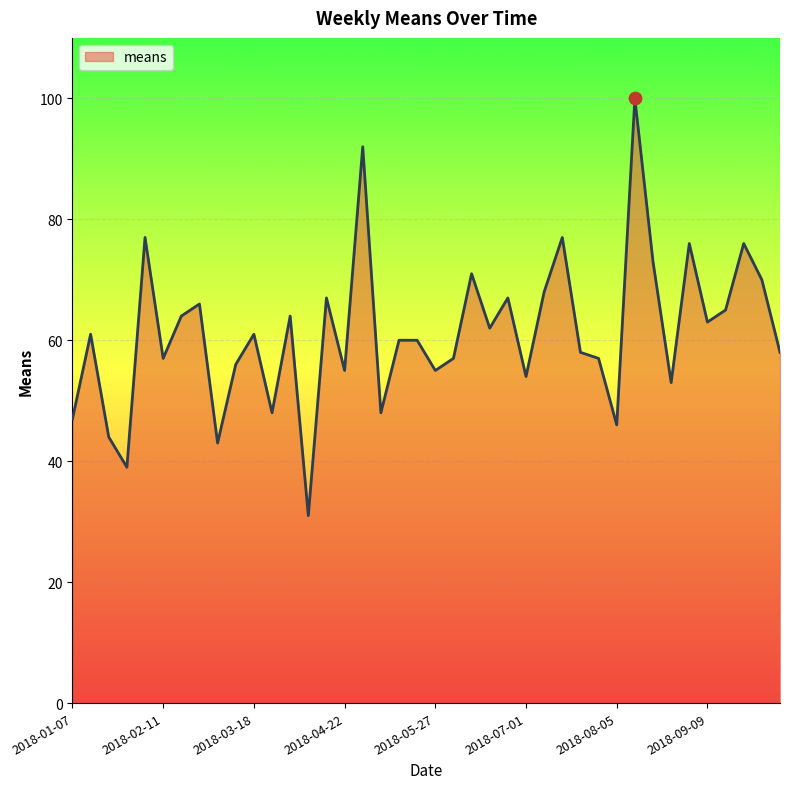

What is the smallest value displayed?

31